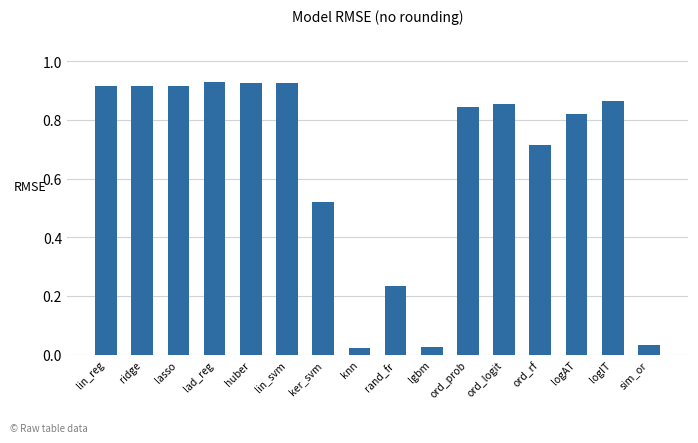

Which has a higher value, lin_svm or ord_prob?

lin_svm